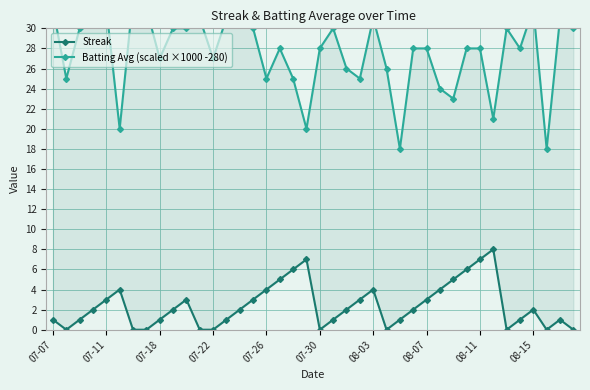

What is the difference between the highest and lowest values at 07-18?

29